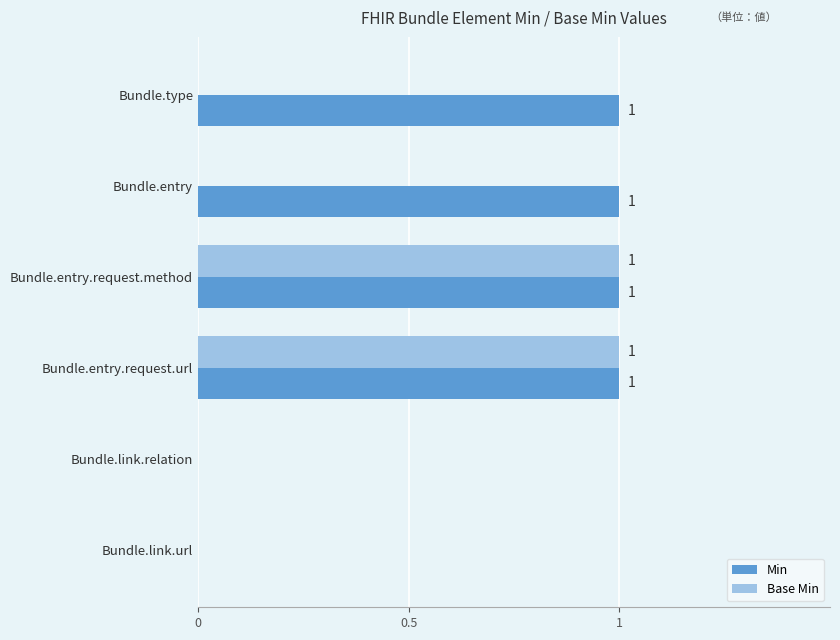

Which series has the largest total across all categories?

Min